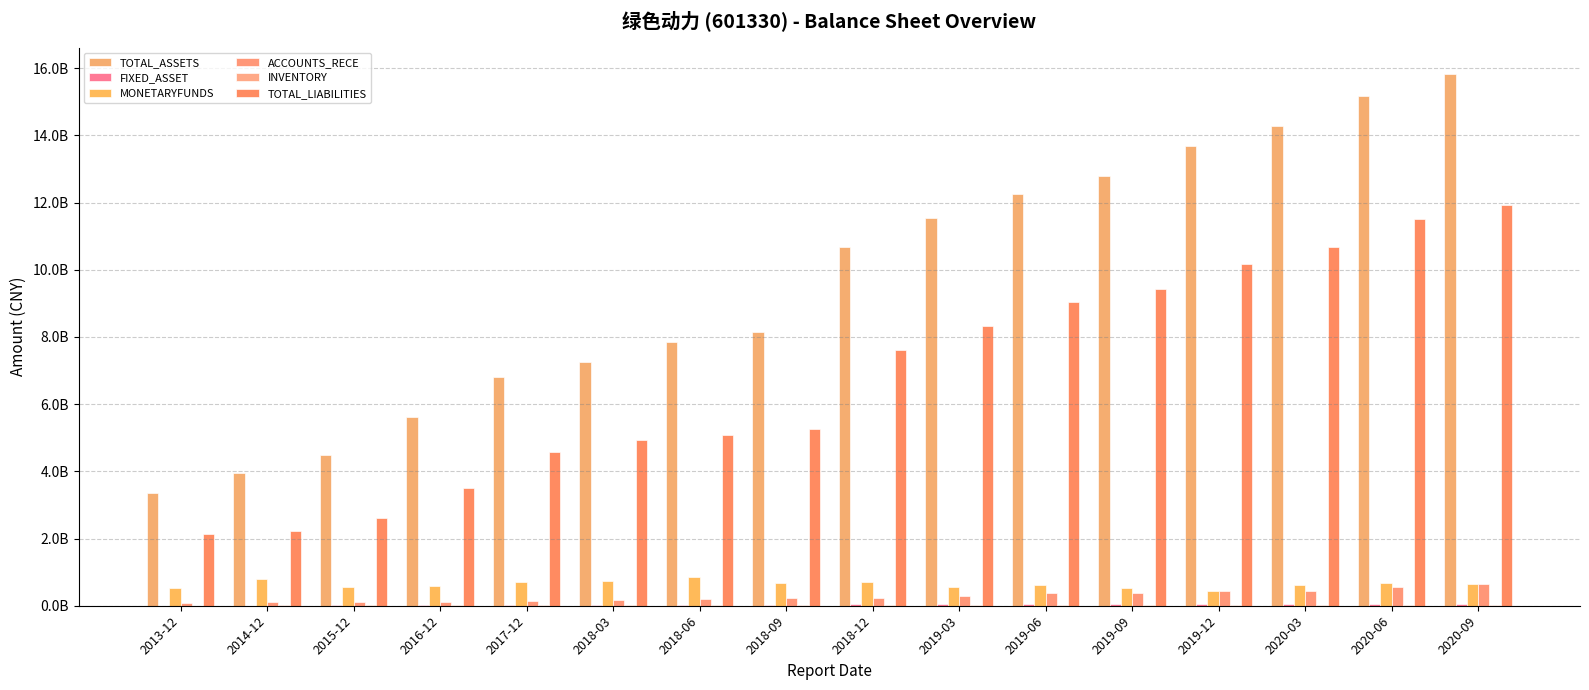

Are the bars grouped side by side (vs. stacked)?

Yes